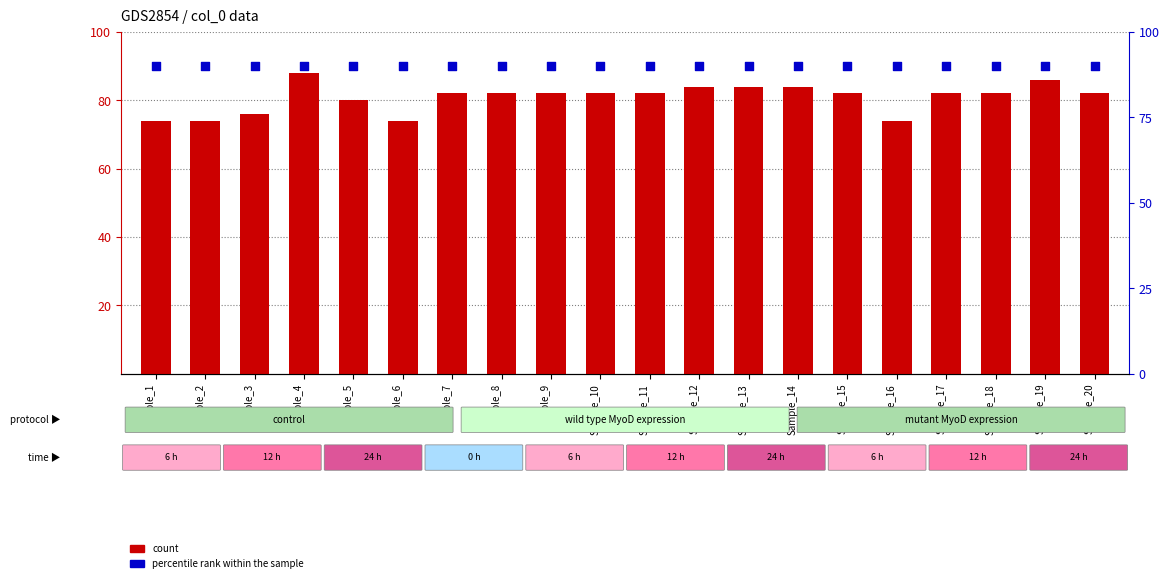

Which series contains the highest Y value?

percentile rank within the sample